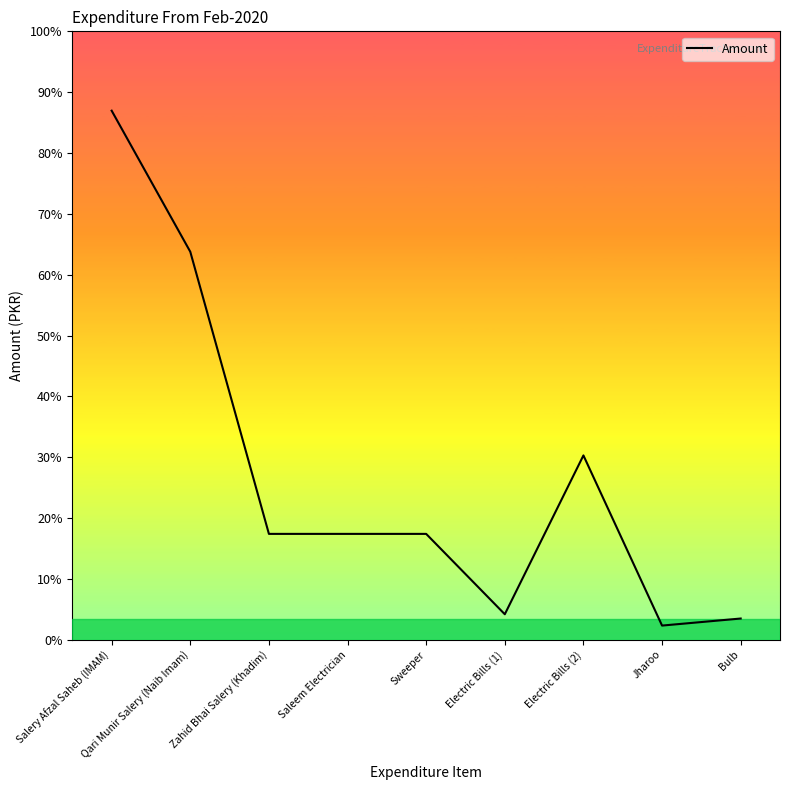

Does the chart have visible grid lines?

No